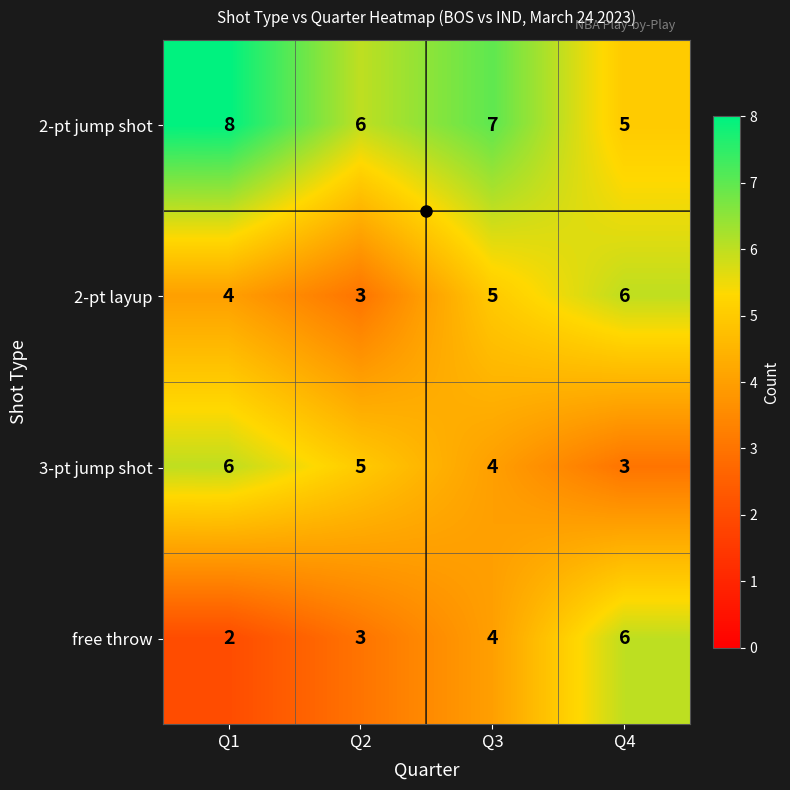

What is the sum of the free throw values at Q1 and Q3?

6